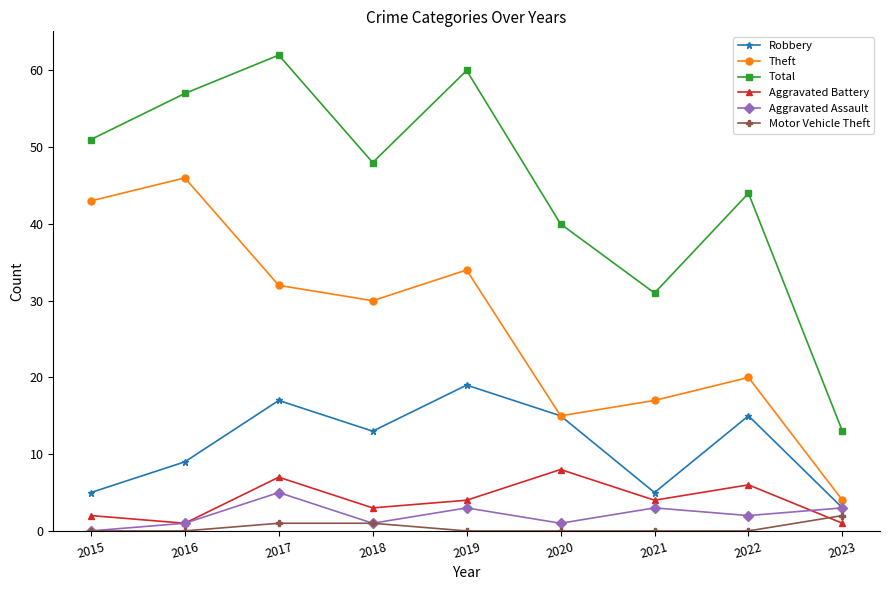

True or false: Total has more than 1 points higher than both neighbors.

True